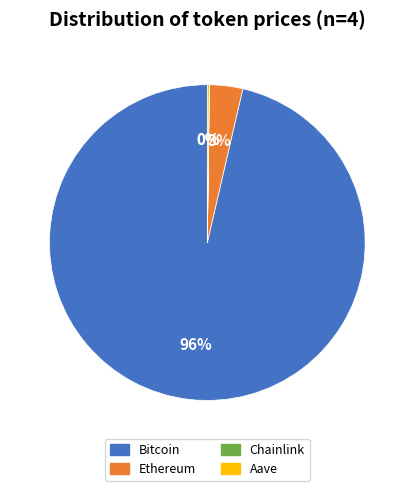

Is it true that Ethereum is 17% of the pie?

False